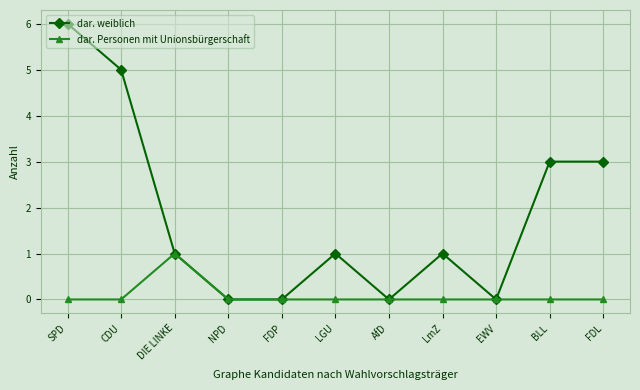

List the series in order of their overall mean, lowest first.

dar. Personen mit Unionsbürgerschaft, dar. weiblich